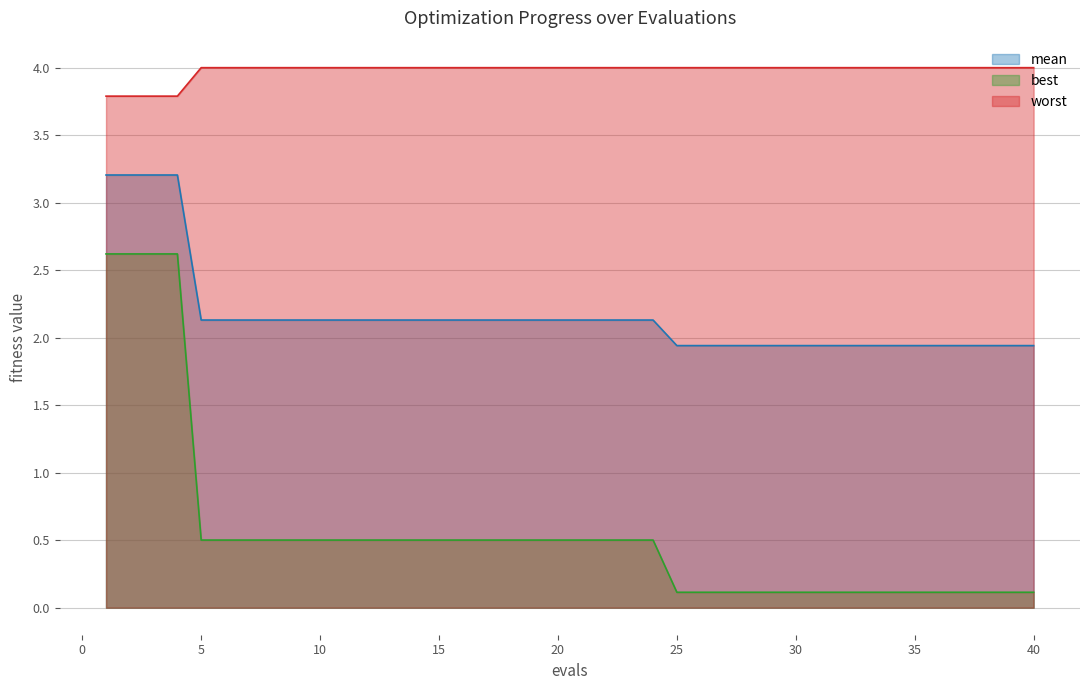

At which category does the chart reach its minimum across all series?

25